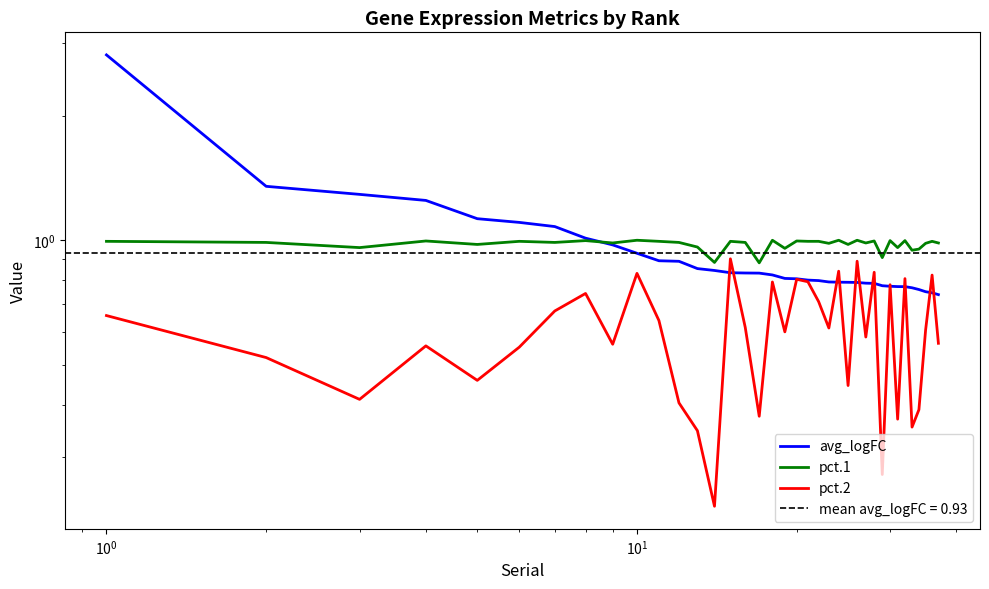

Reading right to left, transcribe all the data shown in this chart.

avg_logFC: 0.7	0.7	0.8	0.8	0.8	0.8	0.8	0.8	0.8	0.8	0.8	0.8	0.8	0.8	0.8	0.8	0.8	0.8	0.8	0.8	0.8	0.8	0.8	0.8	0.9	0.9	0.9	0.9	1.0	1.0	1.1	1.1	1.1	1.2	1.3	1.3	2.8
pct.1: 1.0	1.0	1.0	1.0	0.9	1.0	1.0	1.0	0.9	1.0	1.0	1.0	1.0	1.0	1.0	1.0	1.0	1.0	1.0	1.0	0.9	1.0	1.0	0.9	1.0	1.0	1.0	1.0	1.0	1.0	1.0	1.0	1.0	1.0	1.0	1.0	1.0
pct.2: 0.6	0.8	0.6	0.4	0.4	0.8	0.4	0.8	0.3	0.8	0.6	0.9	0.4	0.8	0.6	0.7	0.8	0.8	0.6	0.8	0.4	0.6	0.9	0.2	0.3	0.4	0.6	0.8	0.6	0.7	0.7	0.6	0.5	0.6	0.4	0.5	0.7